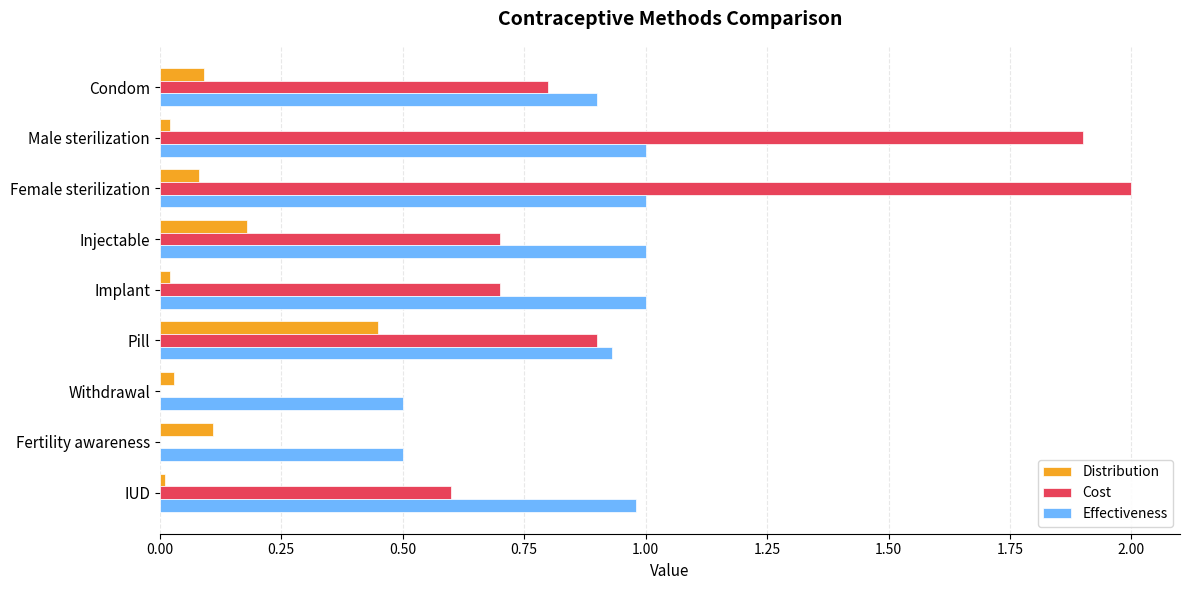

Which series changed the most between Female sterilization and Implant?

Cost